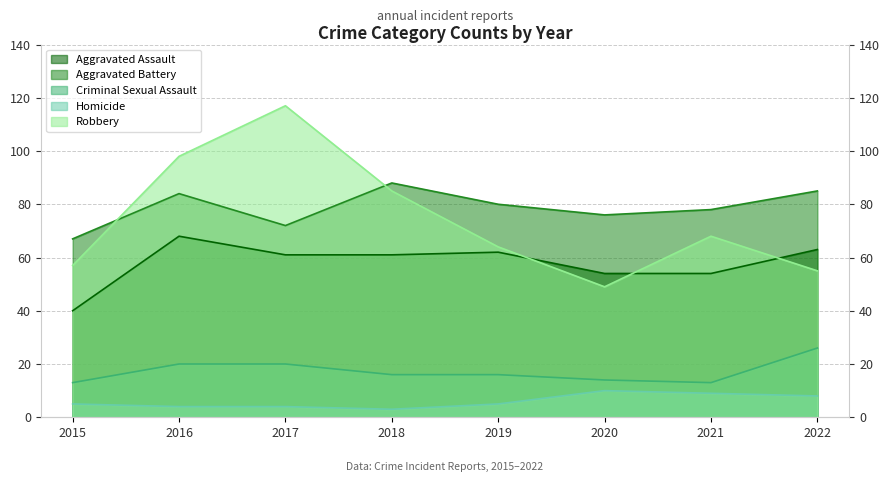

True or false: Aggravated Battery and Criminal Sexual Assault intersect in this chart.

False